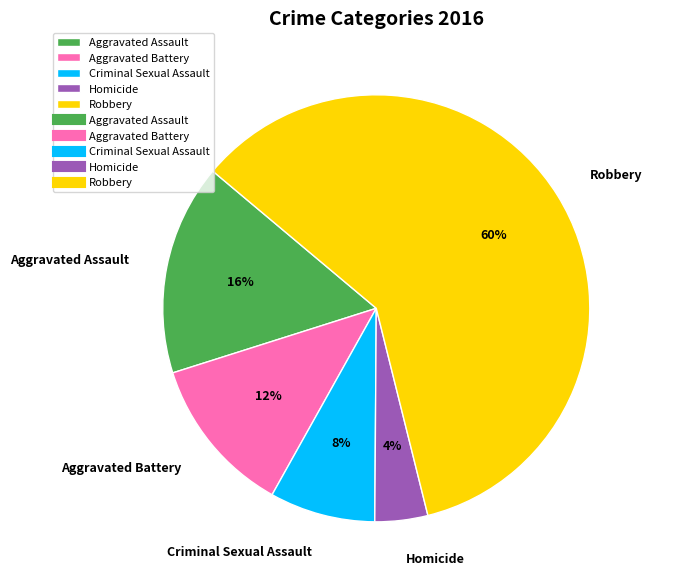

Do Aggravated Battery and Robbery together represent more than half of the pie?

Yes